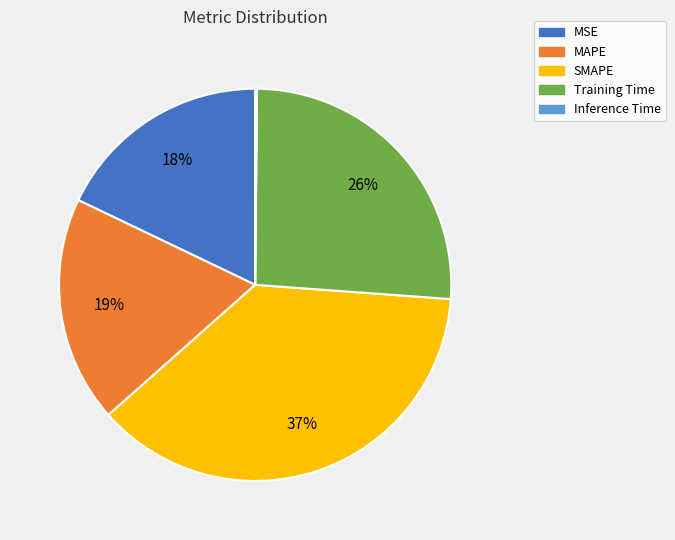

True or false: MSE accounts for 25% of the total.

False